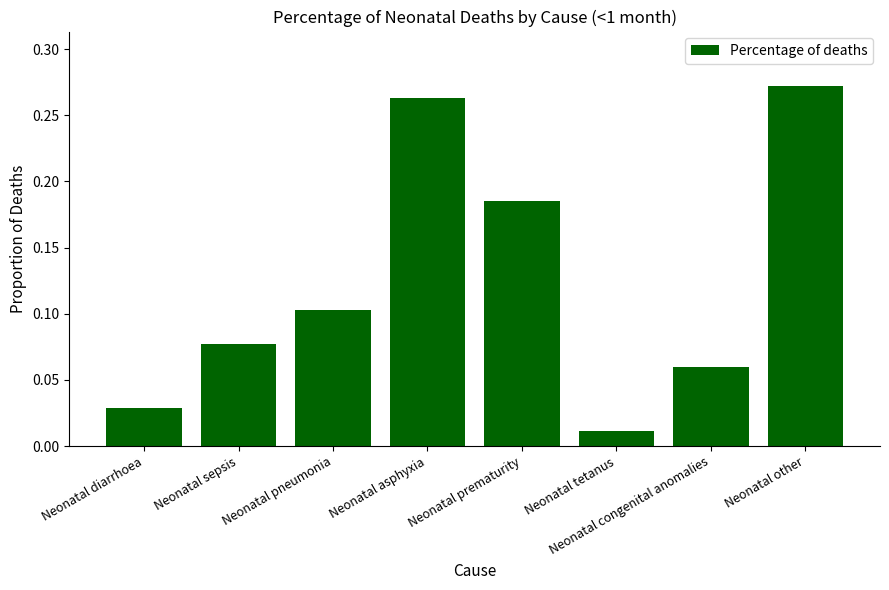

What is the label of the 1st bar from the right?

Neonatal other